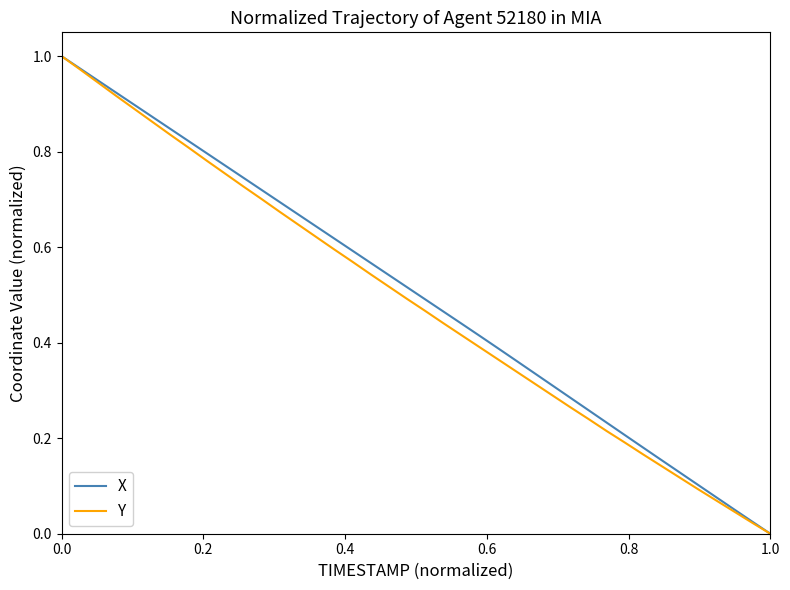

Does the chart have visible grid lines?

No